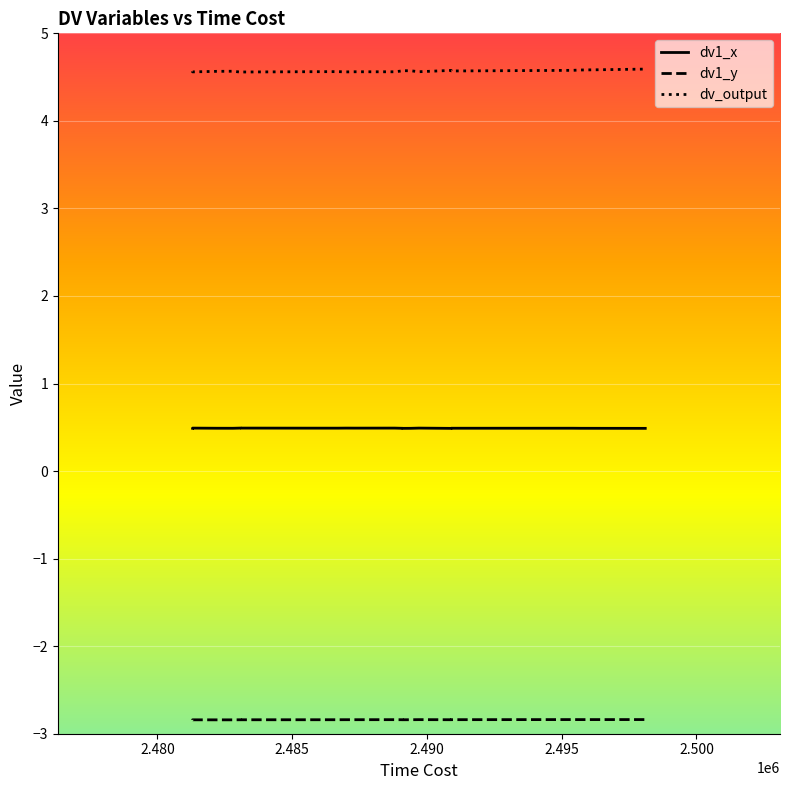

What are all the series names shown in the legend?

dv1_x, dv1_y, dv_output